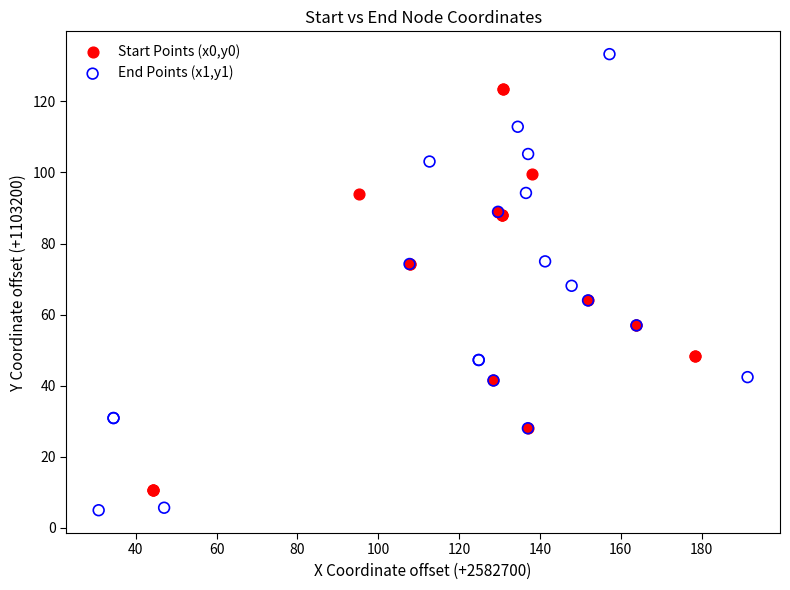

Which series has the widest spread of Y values?

End Points (x1,y1)